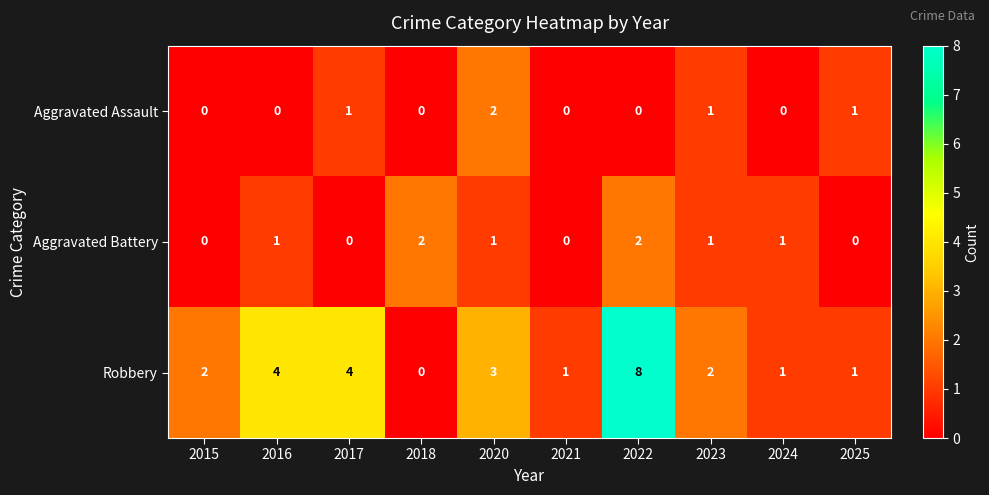

What is the sum of the Aggravated Assault values at 2017 and 2020?

3